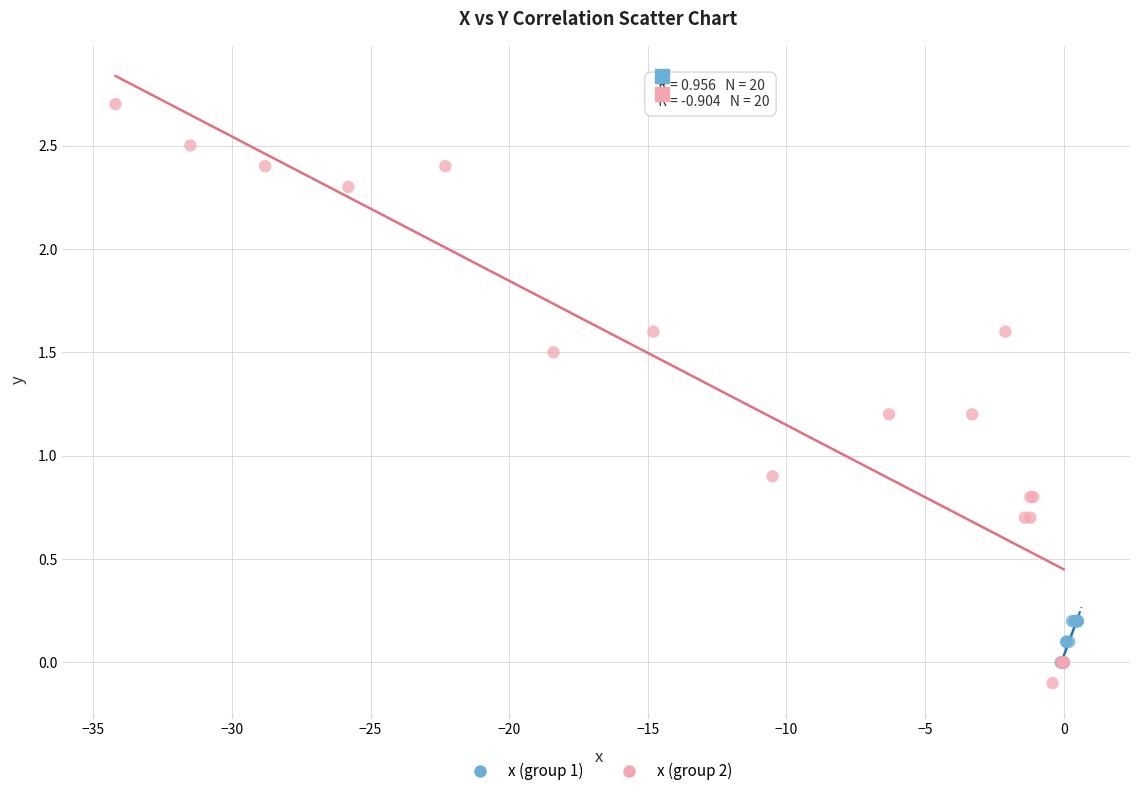

Which series has the widest spread of Y values?

x (group 2)